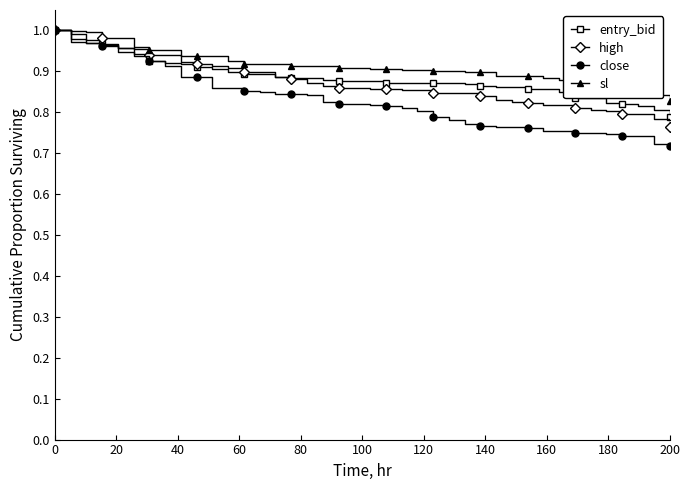

Which series has the widest spread of values?

close